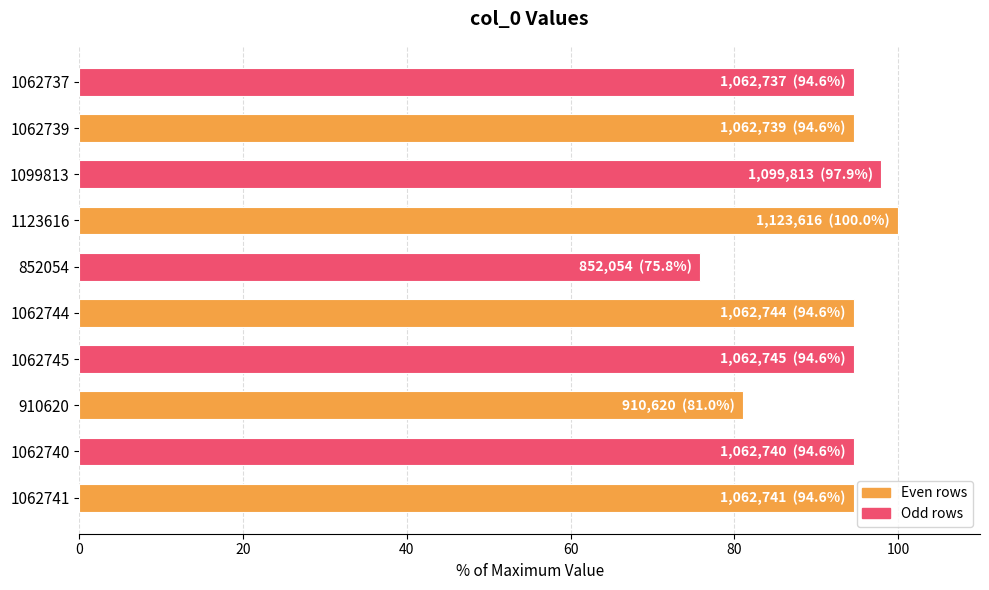

What is the sum of all values?

922.3